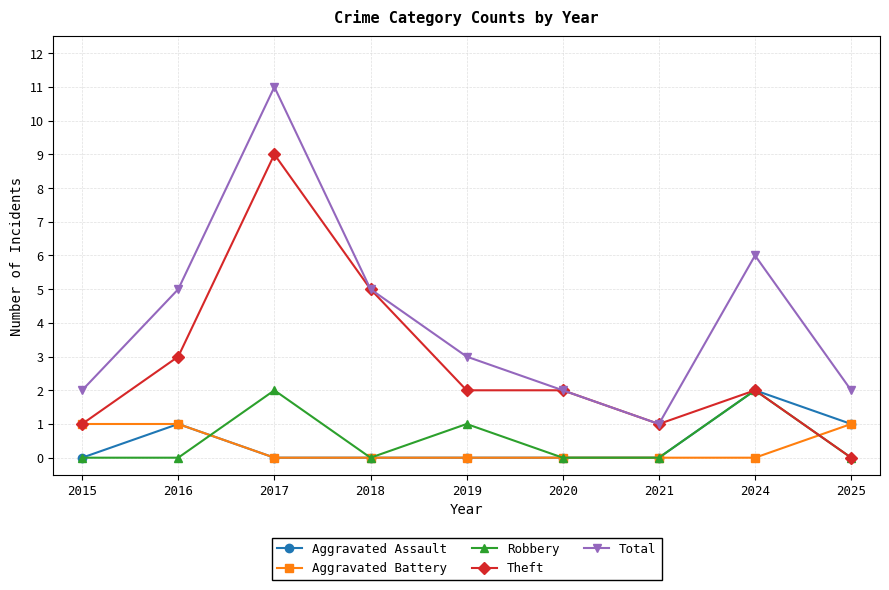

Reading left to right, list all the values displayed in this chart.

Aggravated Assault: 0	1	0	0	0	0	0	2	1
Aggravated Battery: 1	1	0	0	0	0	0	0	1
Robbery: 0	0	2	0	1	0	0	2	0
Theft: 1	3	9	5	2	2	1	2	0
Total: 2	5	11	5	3	2	1	6	2